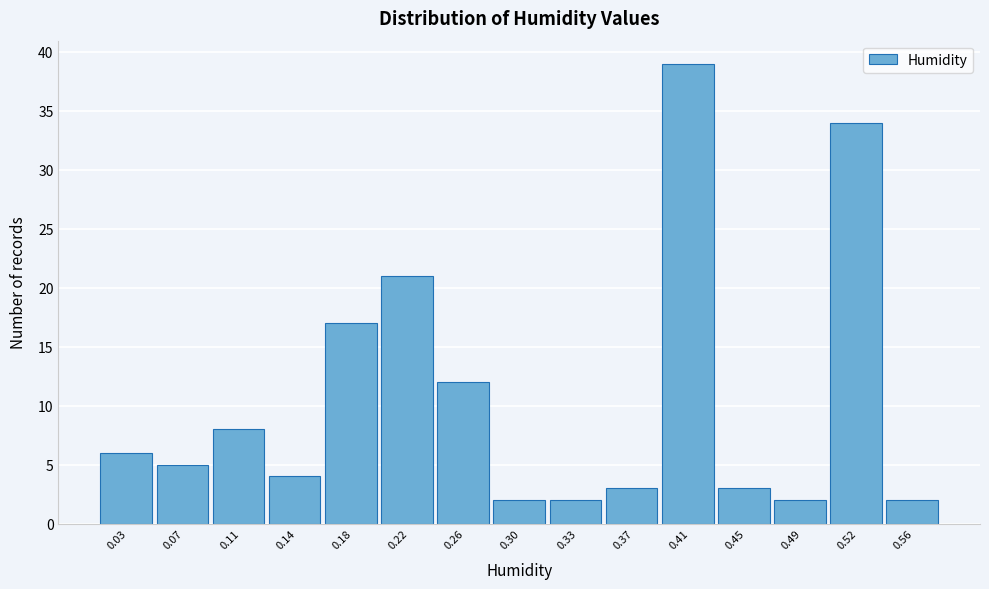

Reading left to right, what are all the values shown in this chart?

0.03=6	0.07=5	0.11=8	0.14=4	0.18=17	0.22=21	0.26=12	0.30=2	0.33=2	0.37=3	0.41=39	0.45=3	0.49=2	0.52=34	0.56=2